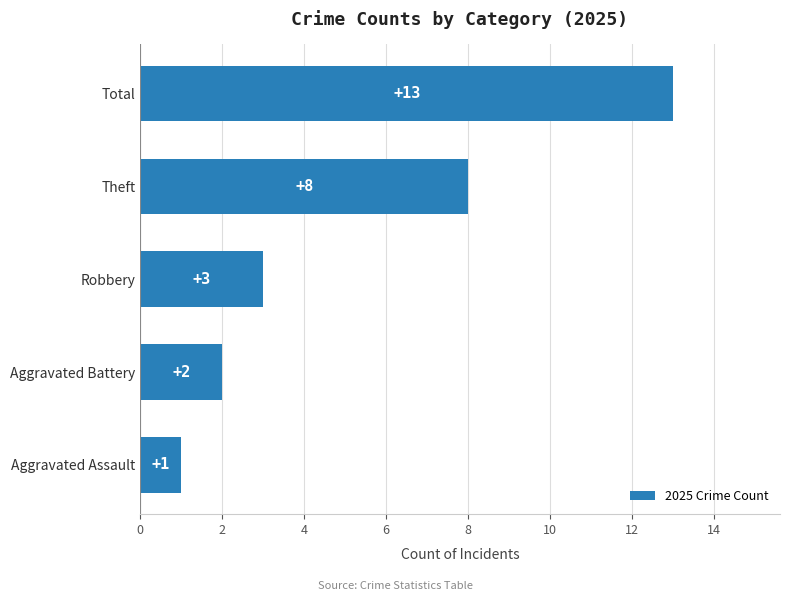

What is the difference between the maximum and minimum values?

12